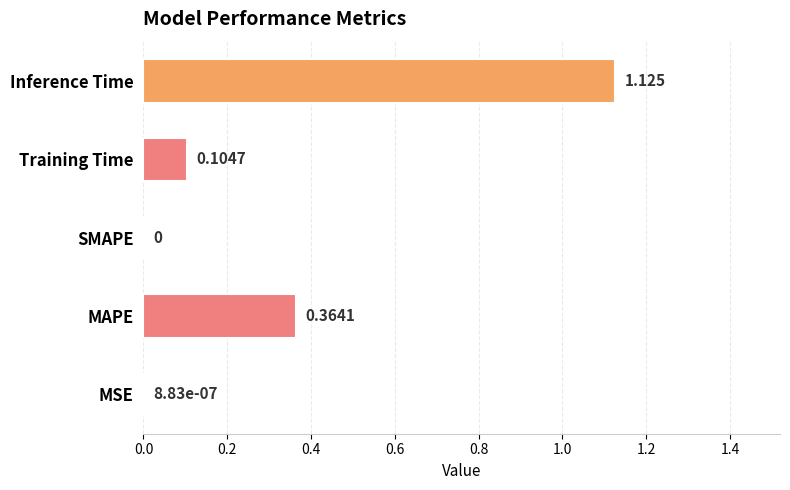

Between MSE and Training Time, which is larger?

Training Time